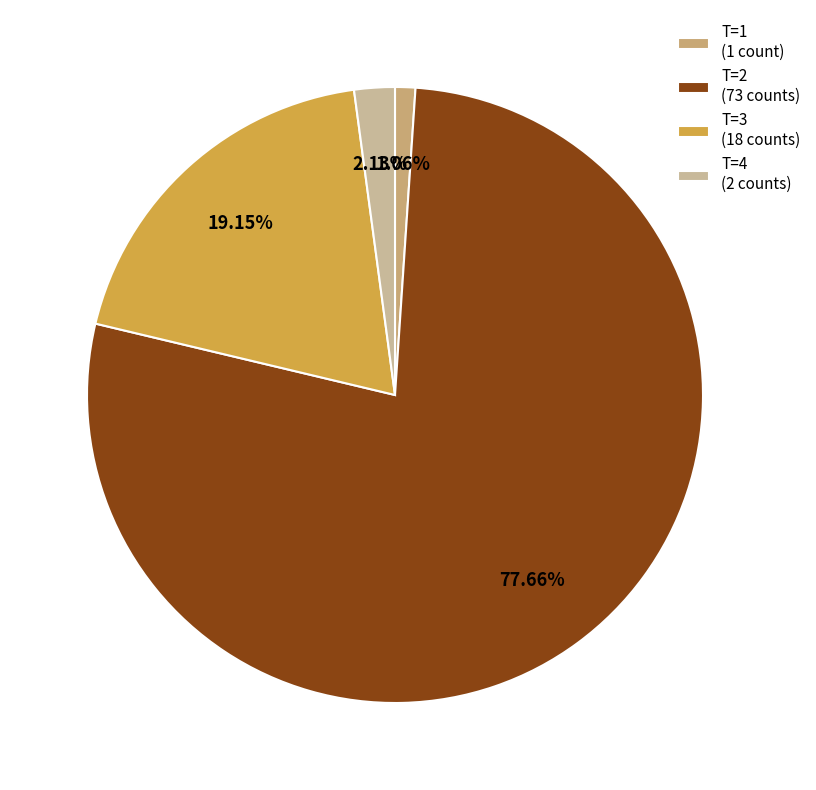

Count the number of slices in the pie.

4